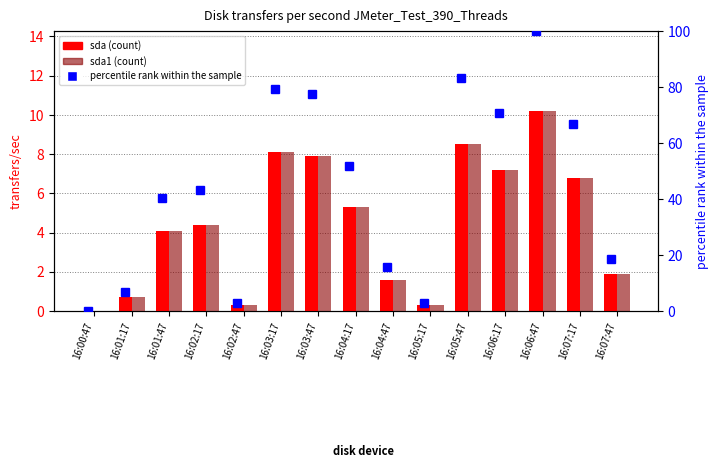

Does the chart contain any negative values?

No